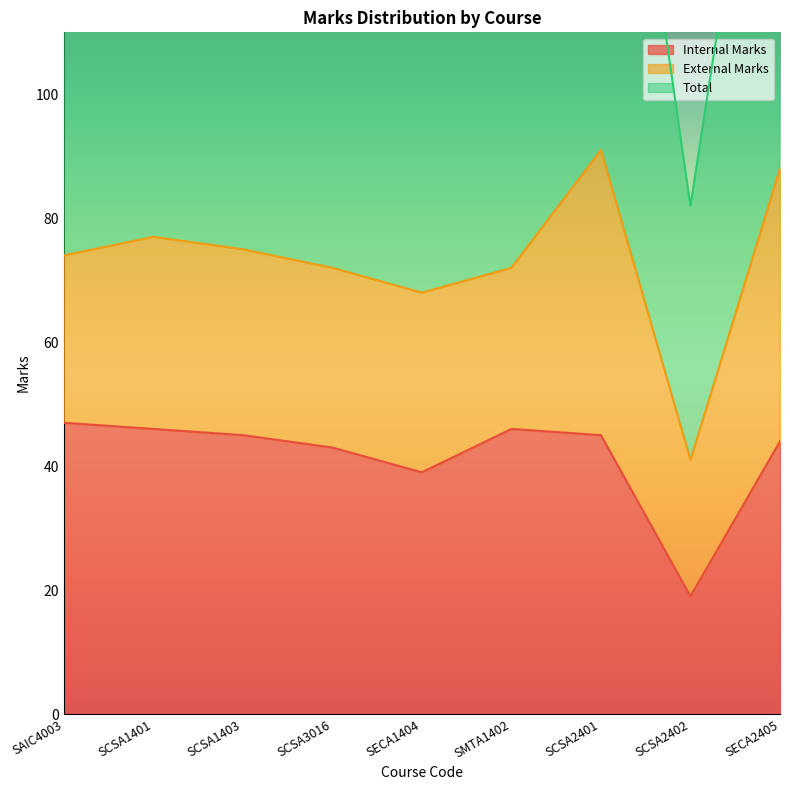

What is the difference between the Internal Marks values at SCSA2402 and SMTA1402?

27